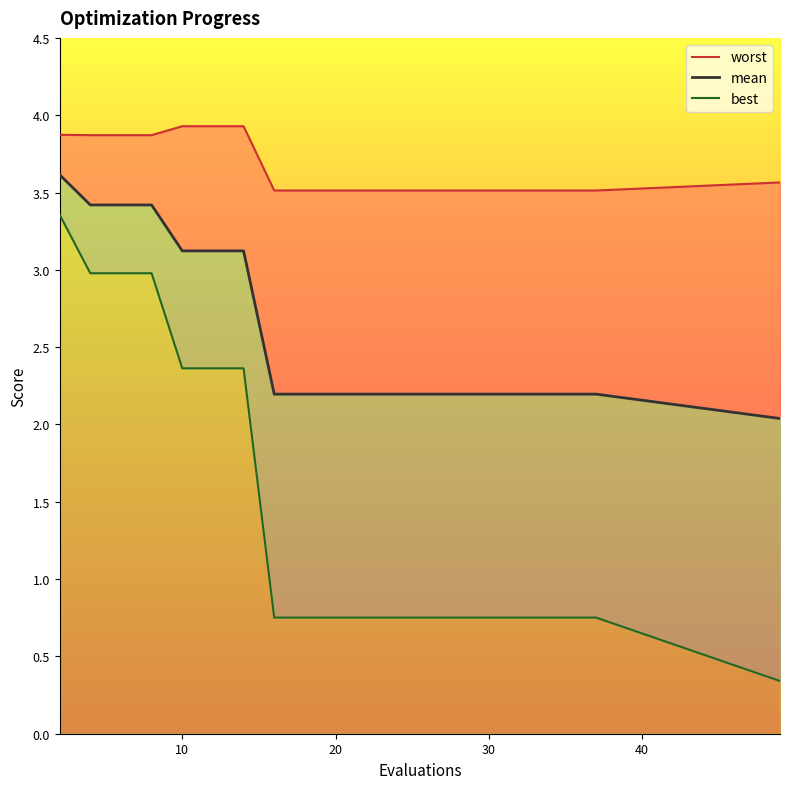

What is the highest value of the worst series?

3.9